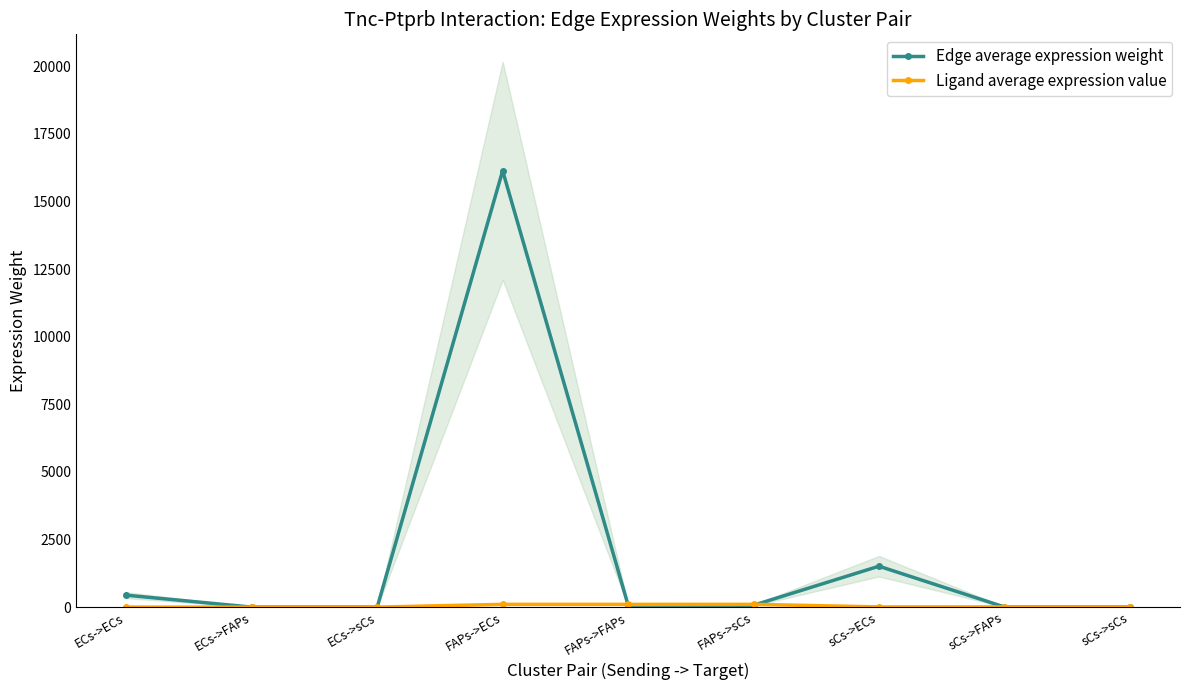

What is the total value across all series at FAPs->sCs?

174.7